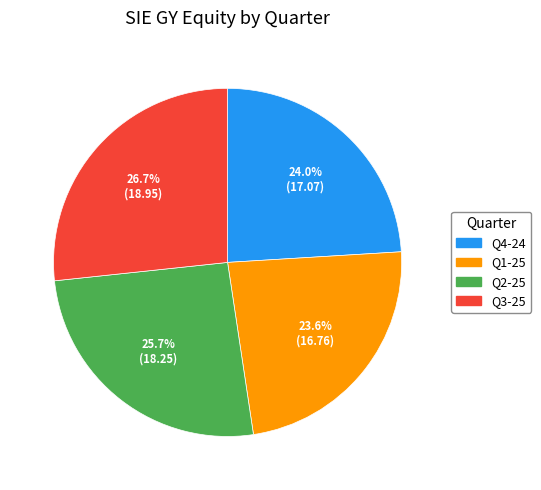

Is Q1-25 the majority of the pie?

No